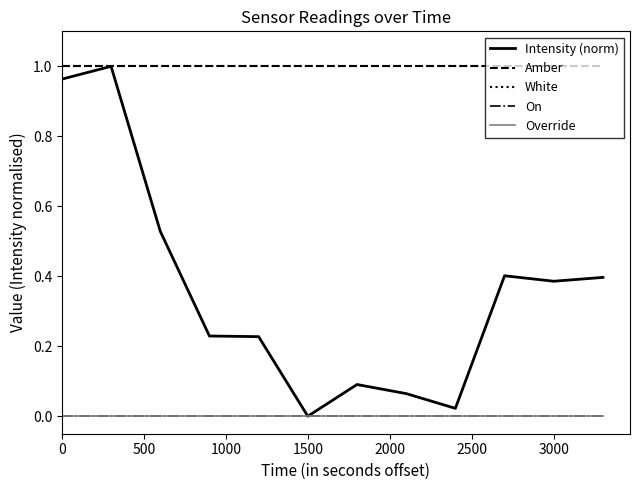

At how many categories does at least one series exceed 0?

12